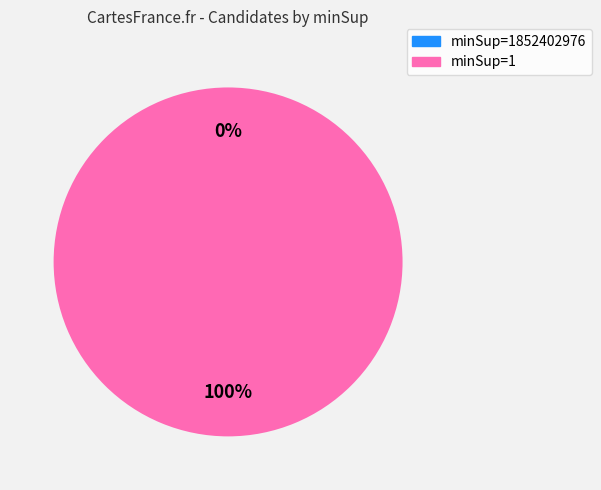

What is the change in value from minSup=1852402976 to minSup=1?

+1359